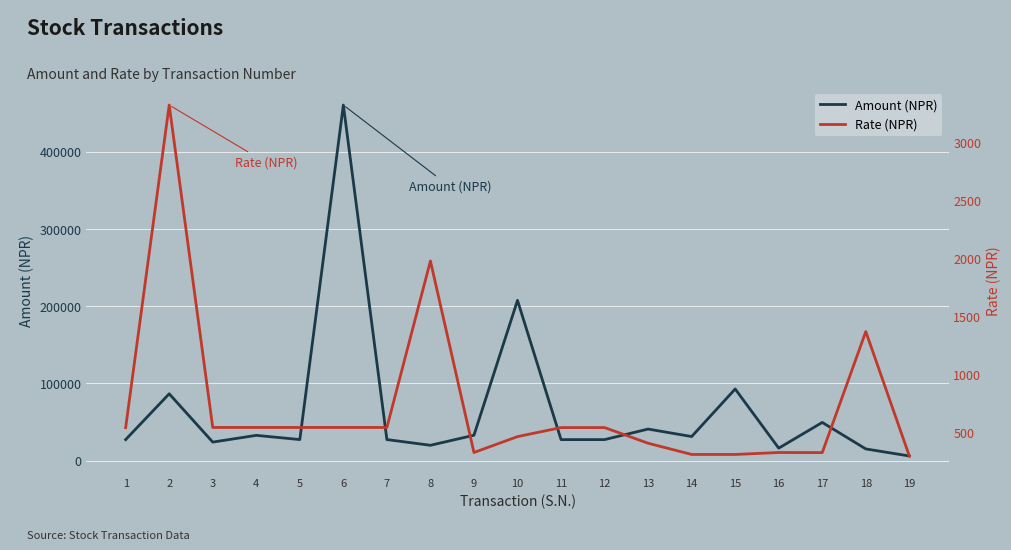

Which series has the largest total across all categories?

Amount (NPR)